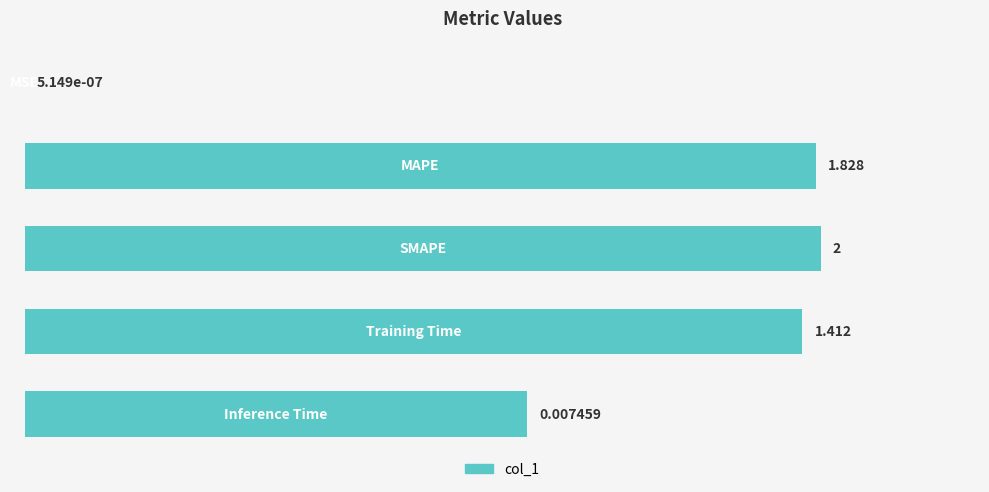

Are the bars horizontal?

Yes